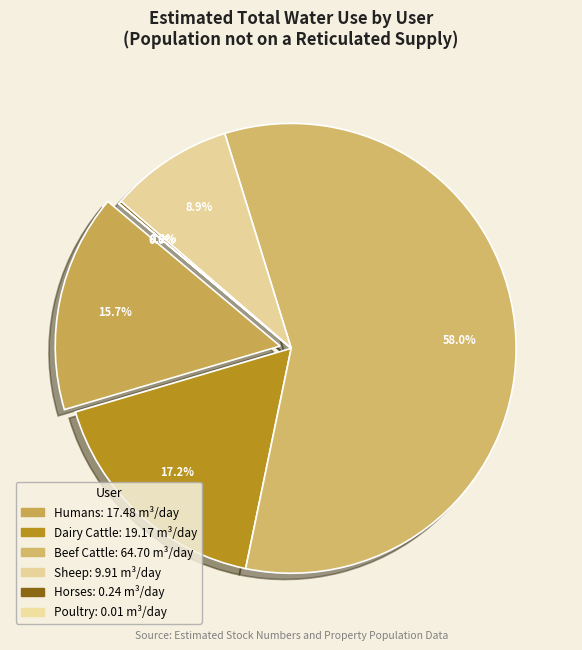

To the nearest percent, what is the difference between the Sheep and Humans slice percentages?

7%